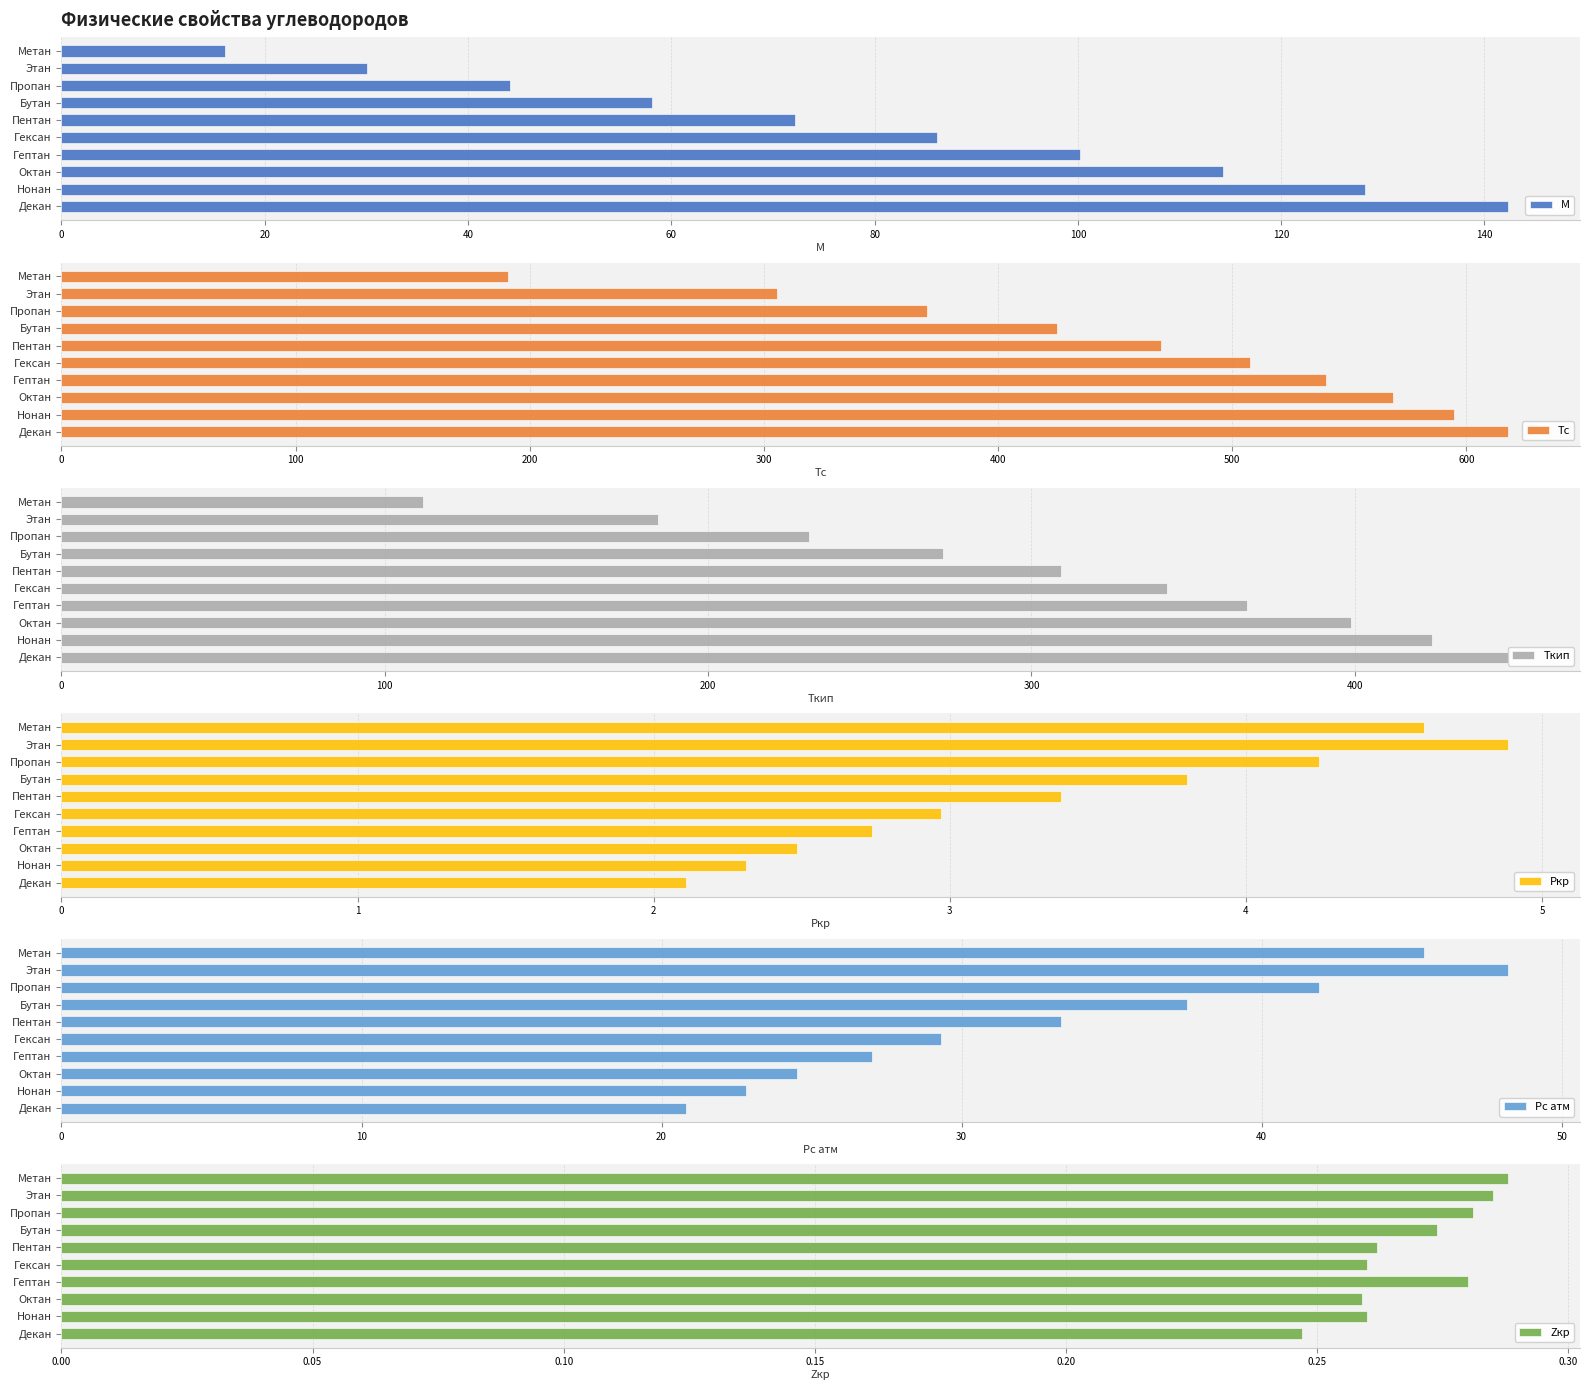

The Tкип series shows 560.6 at Гексан. True or false?

False